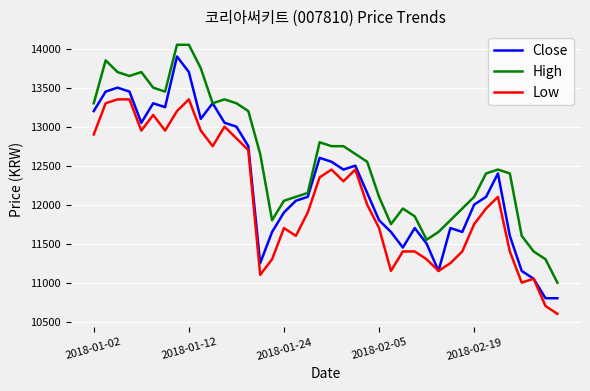

In Close, how many points are higher than both neighbors (excluding endpoints)?

9